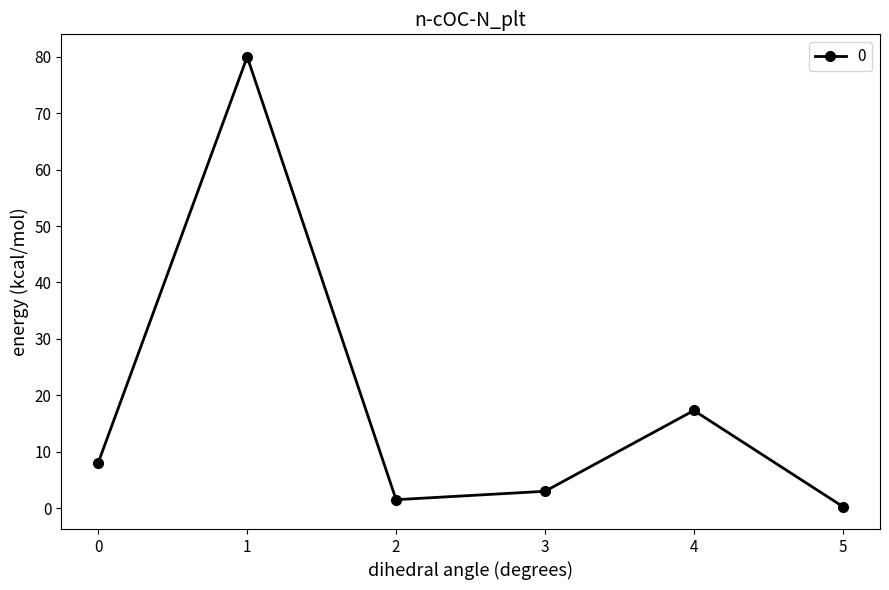

How many interior local peaks (higher than both neighbors) does the data have?

2